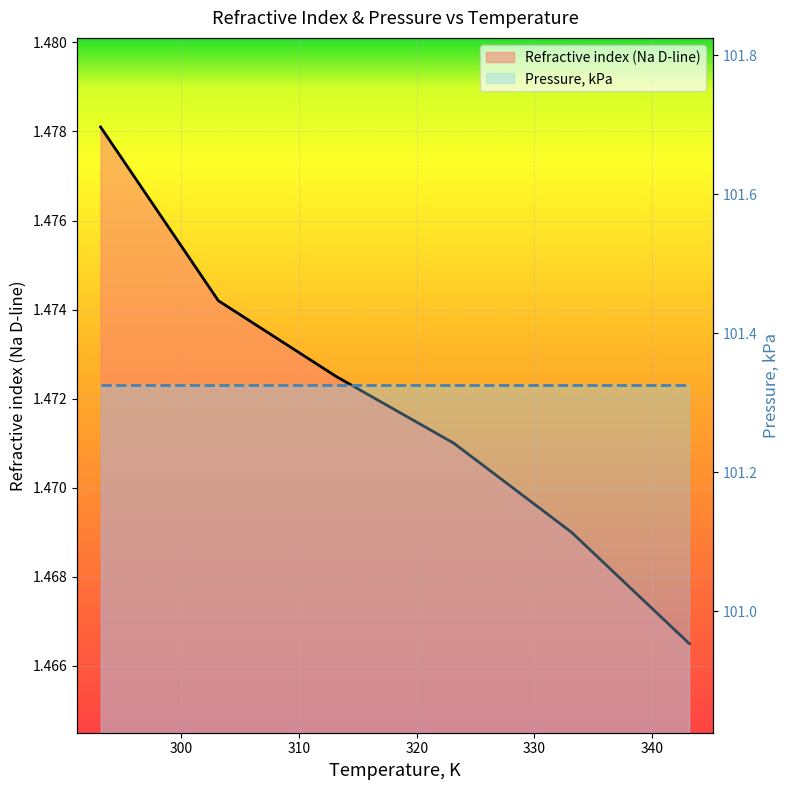

What is the maximum value shown in the chart?

101.3